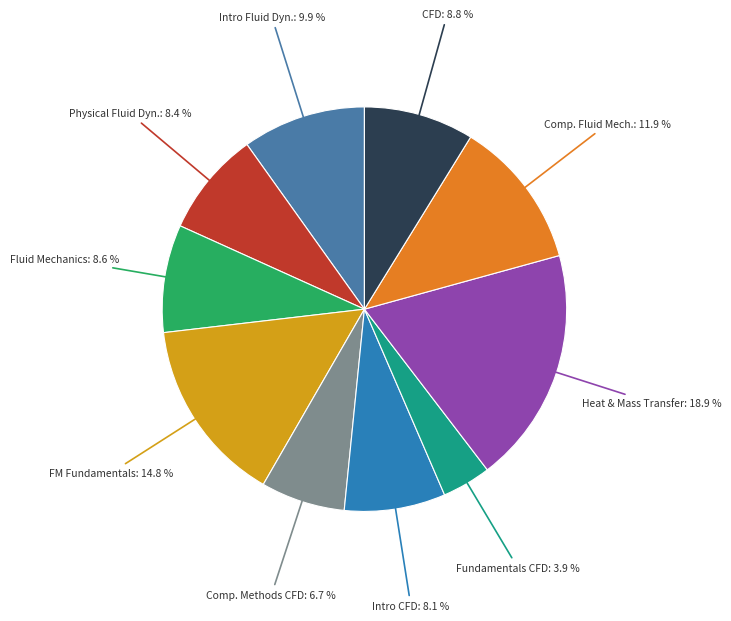

How many segments does this pie chart have?

10